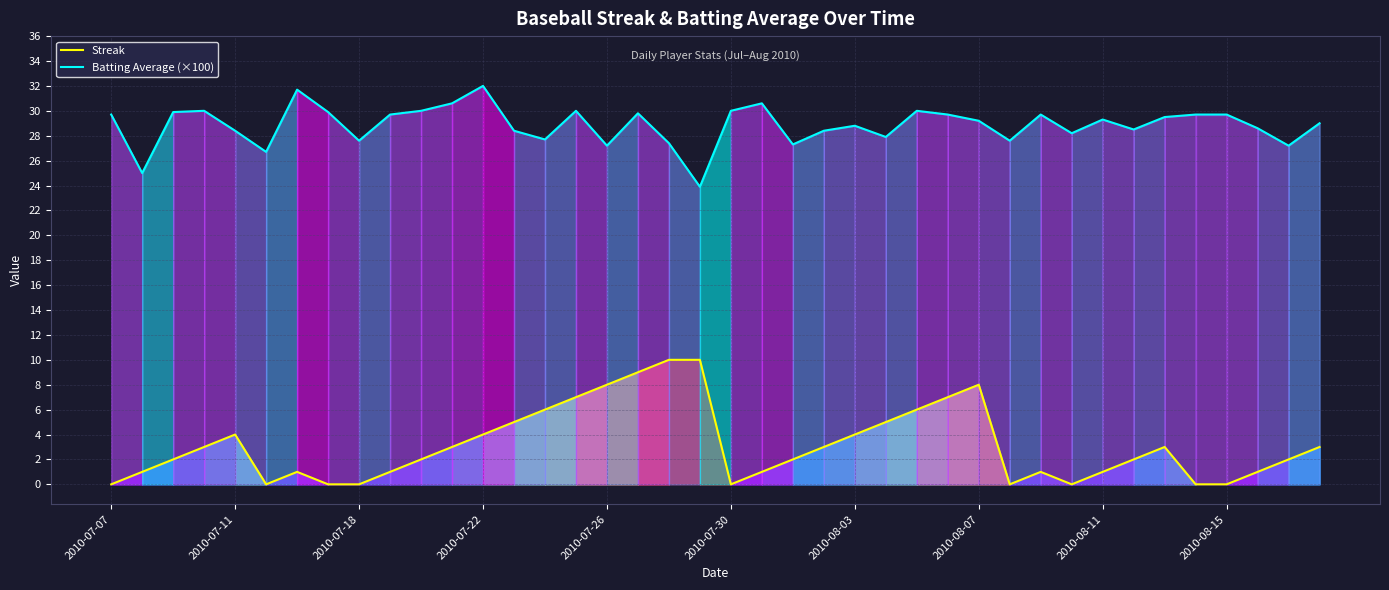

The Streak series shows 8.0 at 2010-08-07. True or false?

True